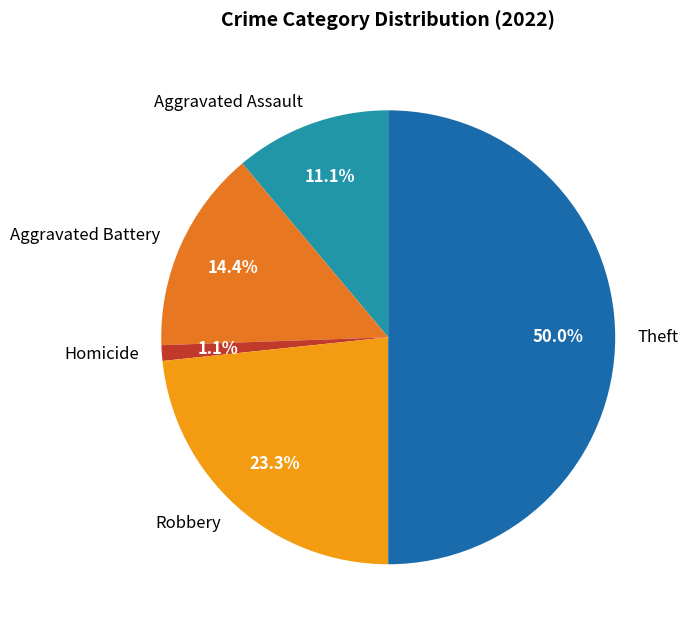

Is Homicide the majority of the pie?

No